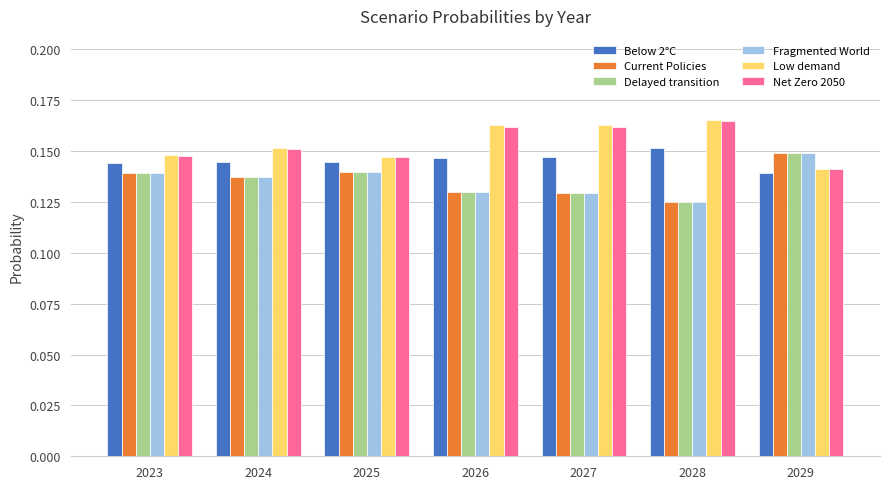

How many bars are there in each group?

6